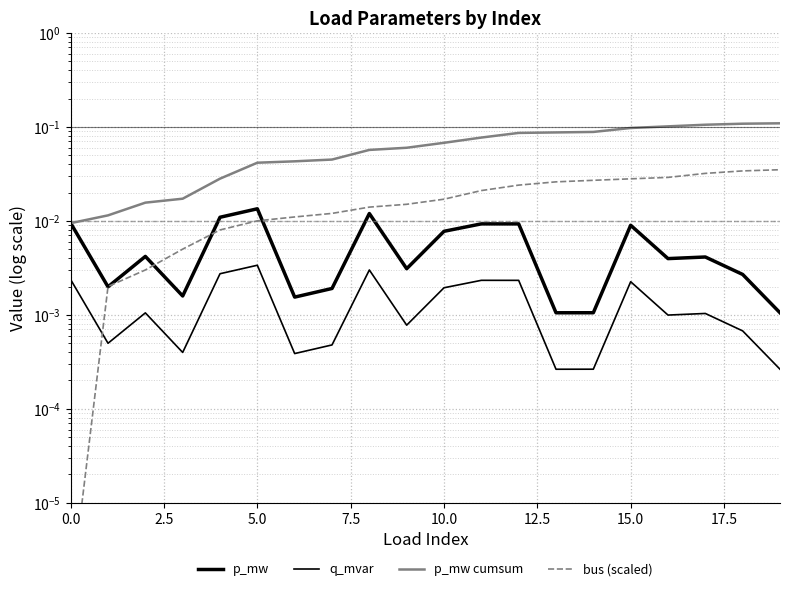

What position from the right is 12?

8